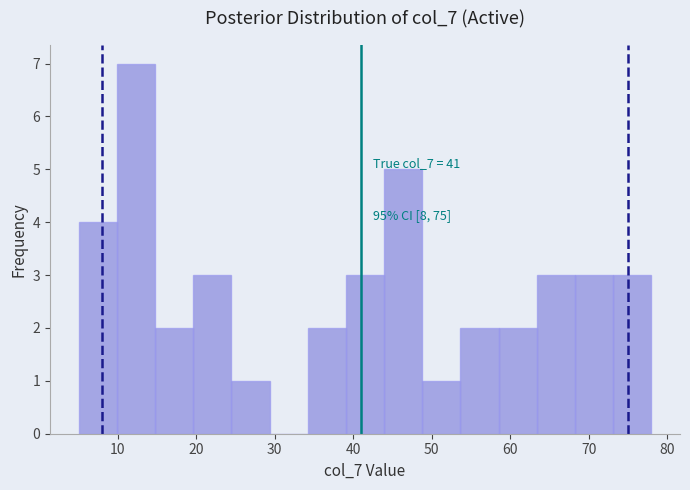

Over which range of the x-axis is the bar tallest?

10 to 15